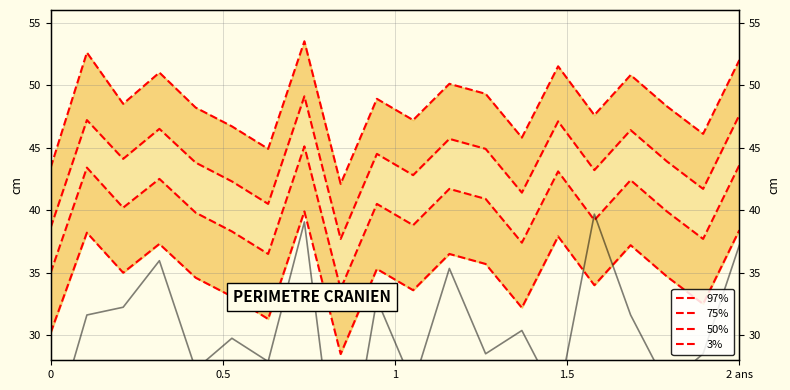

Rank the series by their maximum value, from lowest to highest.

means, 3%, 50%, 75%, 97%